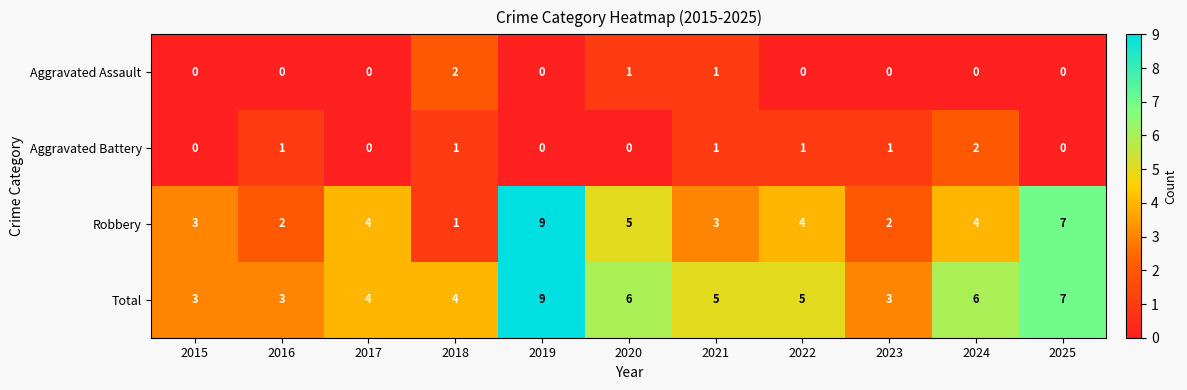

How many values in Aggravated Battery are above zero?

6